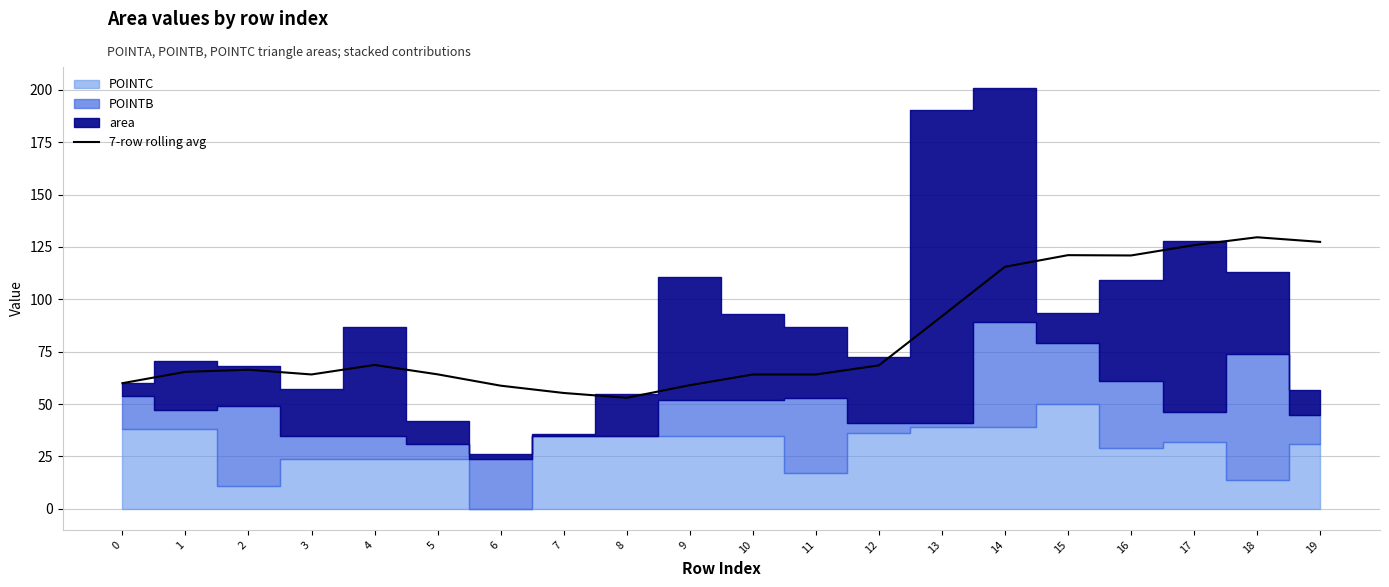

Rank the categories by value from highest to lowest.

18, 19, 17, 15, 16, 14, 13, 4, 12, 2, 1, 5, 3, 10, 11, 0, 9, 6, 7, 8